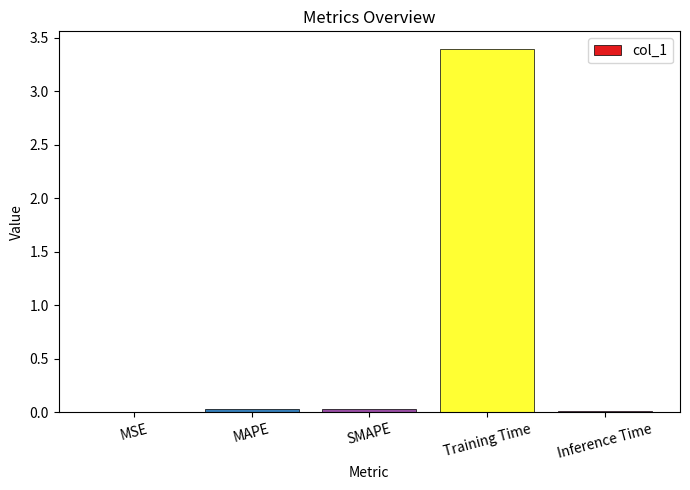

Count the number of data series in this chart.

1